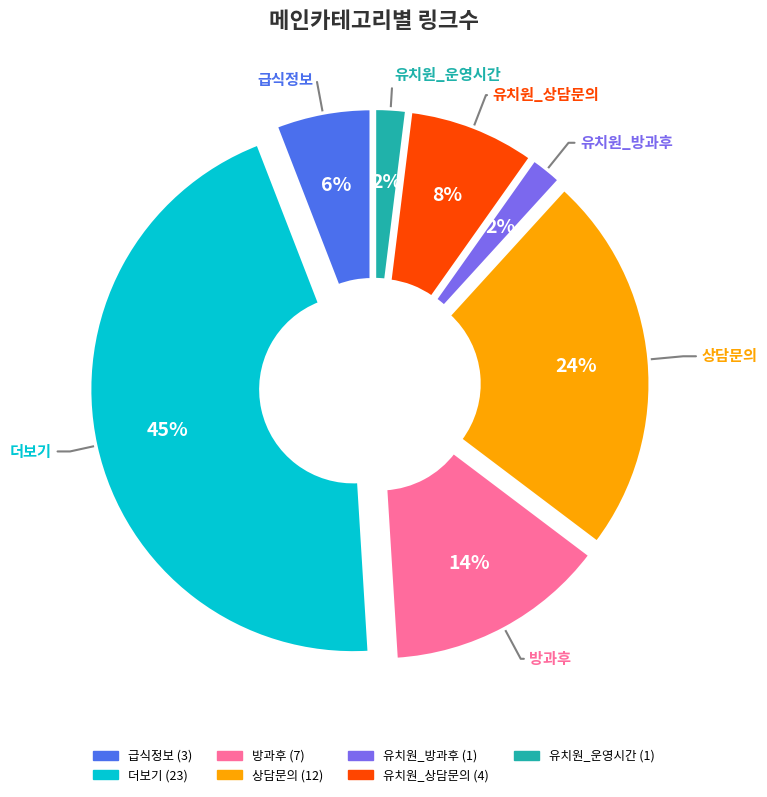

Is it true that 방과후 is 1% of the pie?

False